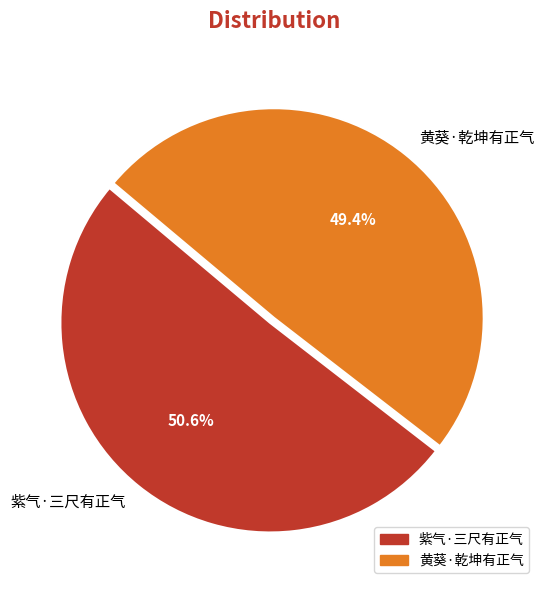

What is the ratio of the value at 紫气·三尺有正气 to the value at 黄葵·乾坤有正气?

1.0